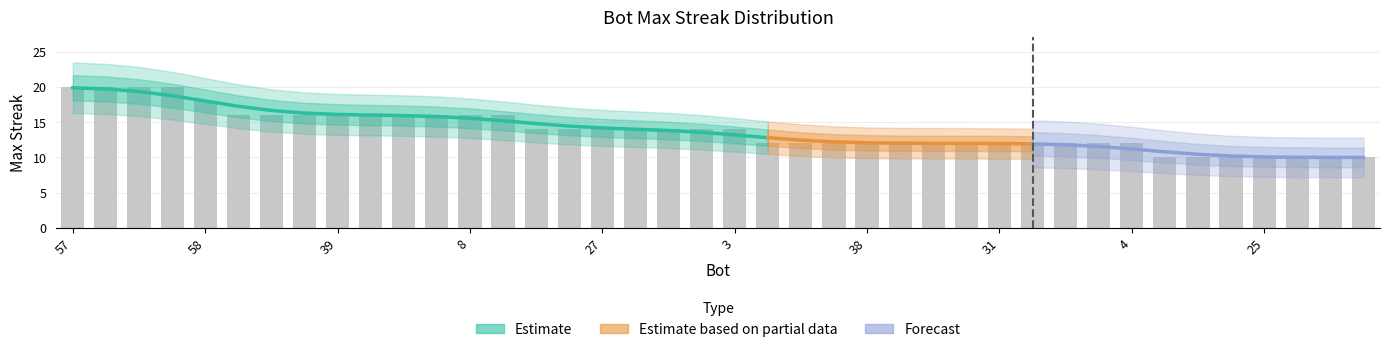

List the labels in order of value, largest first.

57, 15, 6, 0, 58, 52, 47, 40, 39, 24, 11, 10, 8, 2, 54, 37, 27, 26, 21, 7, 3, 55, 53, 43, 38, 34, 33, 32, 31, 23, 20, 16, 4, 36, 30, 29, 25, 18, 17, 9